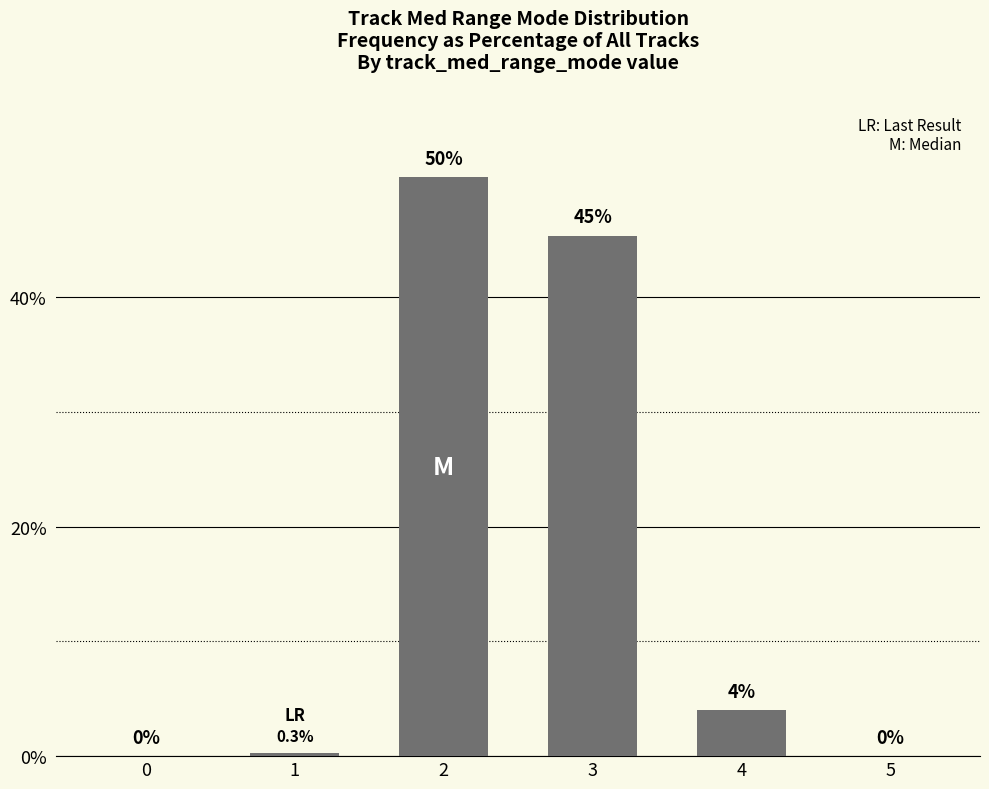

The value at 1 is 0.3. True or false?

True